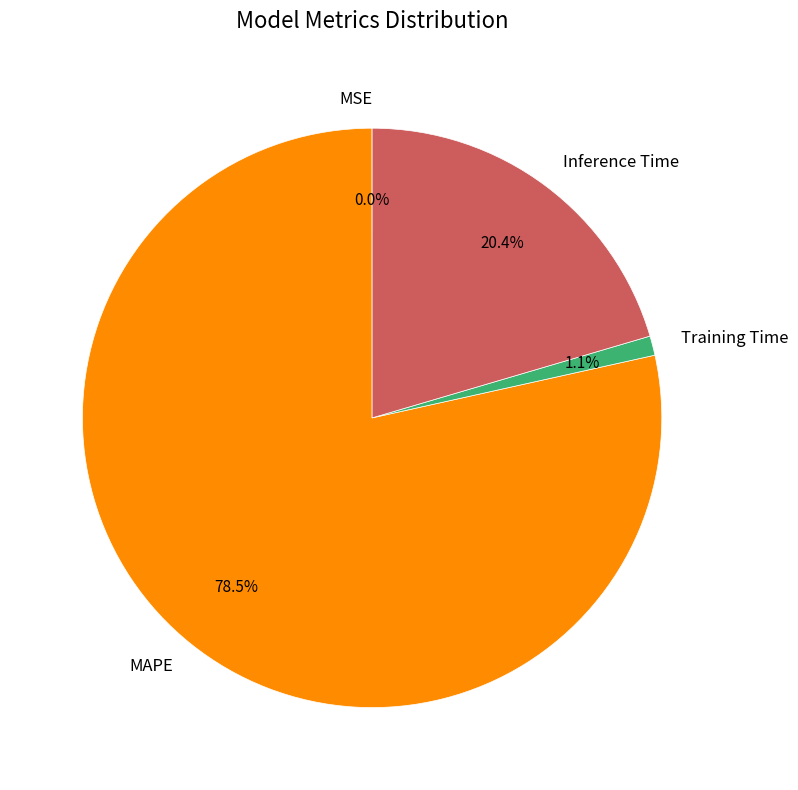

Which has a higher value, Inference Time or MAPE?

MAPE